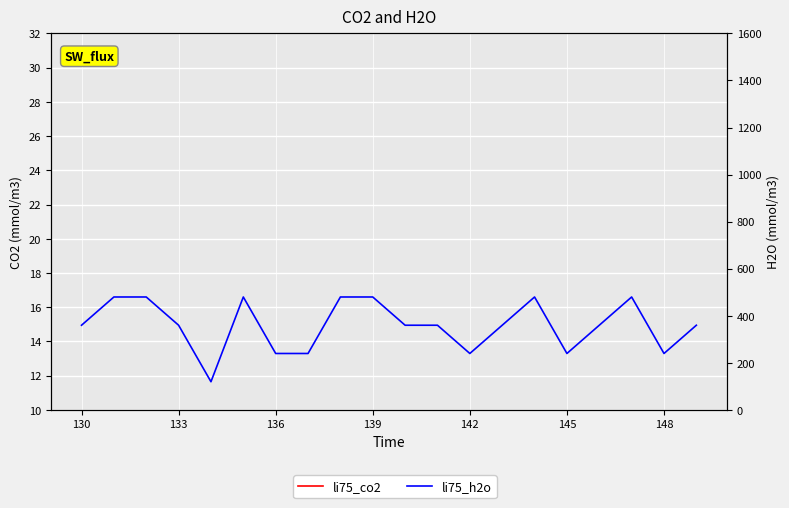

Reading left to right, list all the values displayed in this chart.

li75_co2: 130	131	132	133	134	135	136	137	138	139	140	141	142	143	144	145	146	147	148	149
li75_h2o: 360	480	480	360	120	480	240	240	480	480	360	360	240	360	480	240	360	480	240	360